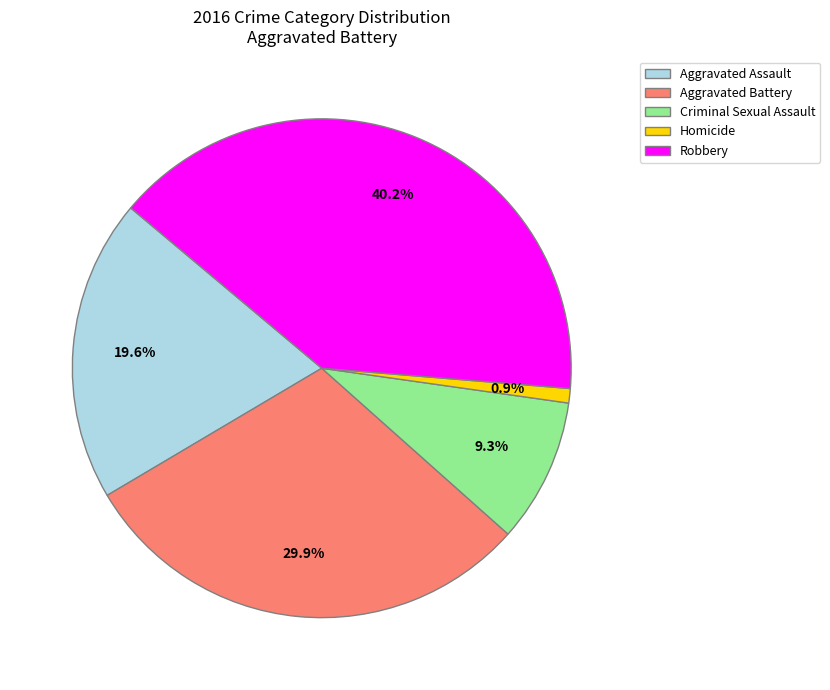

Rank the categories by value from highest to lowest.

Robbery, Aggravated Battery, Aggravated Assault, Criminal Sexual Assault, Homicide